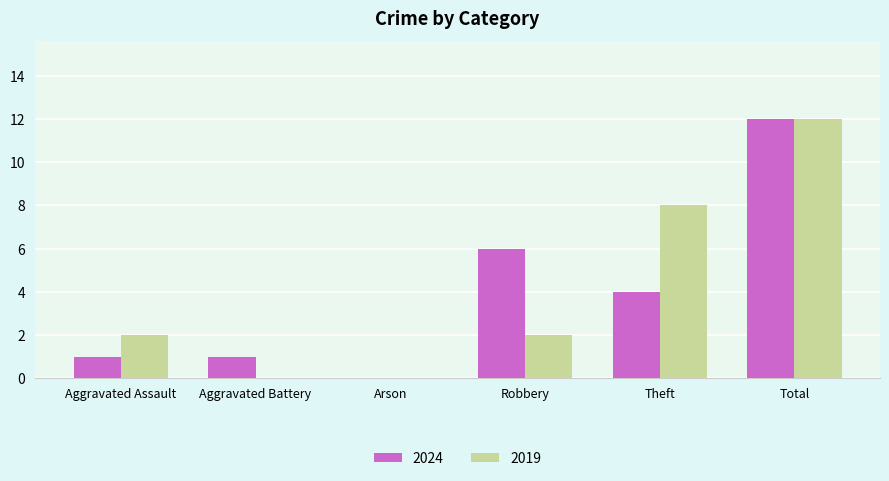

Which series changed the most between Aggravated Assault and Total?

2024